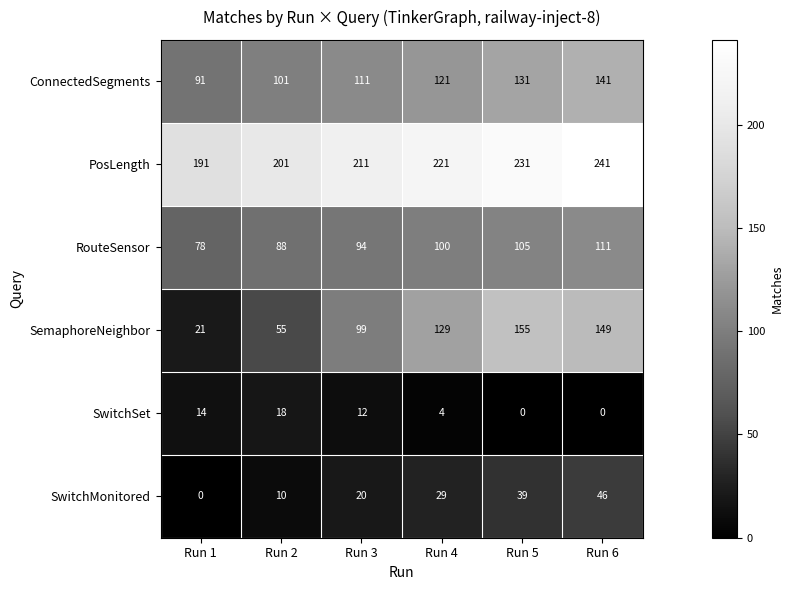

What is the highest value of the ConnectedSegments series?

141